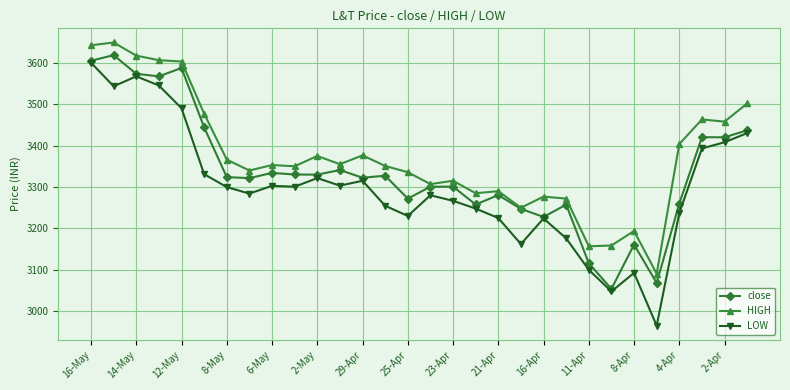

True or false: LOW and HIGH cross at least once.

False